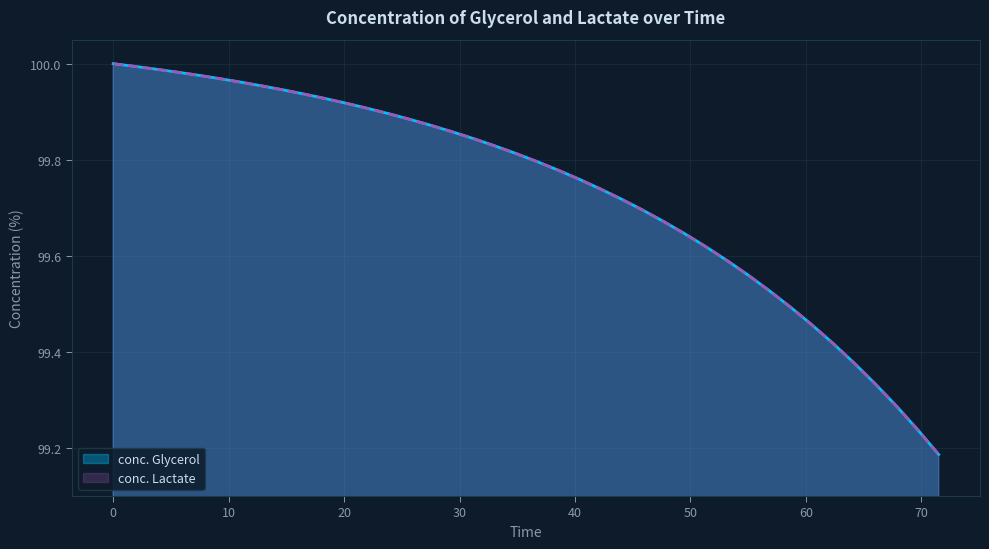

True or false: conc. Lactate and conc. Glycerol cross at least once.

False